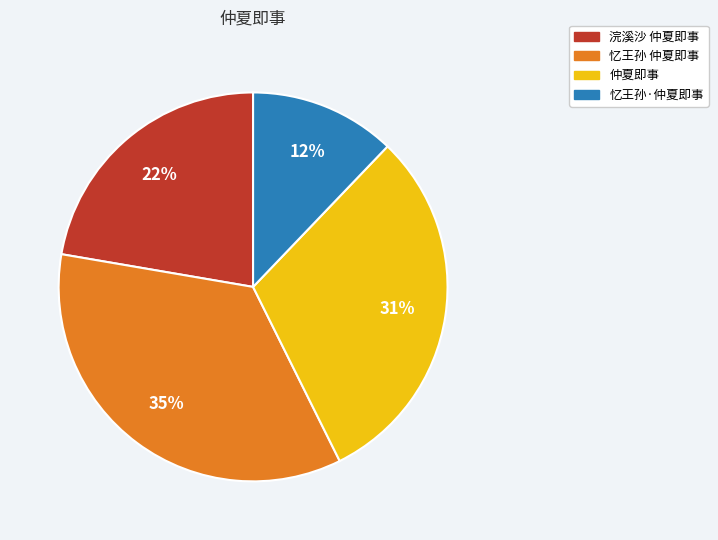

Rank the categories by value from lowest to highest.

忆王孙·仲夏即事, 浣溪沙 仲夏即事, 仲夏即事, 忆王孙 仲夏即事